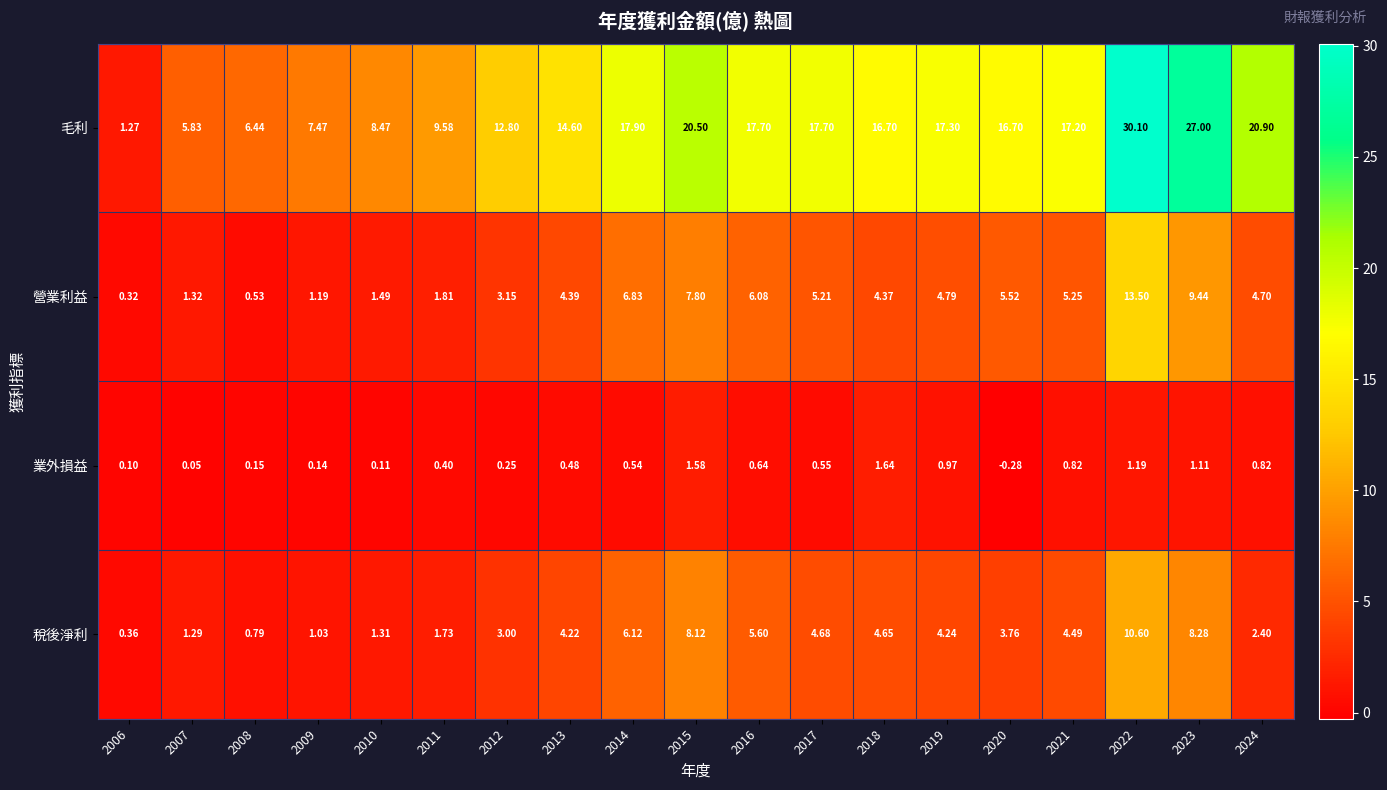

Which series changed the most between 2008 and 2021?

毛利